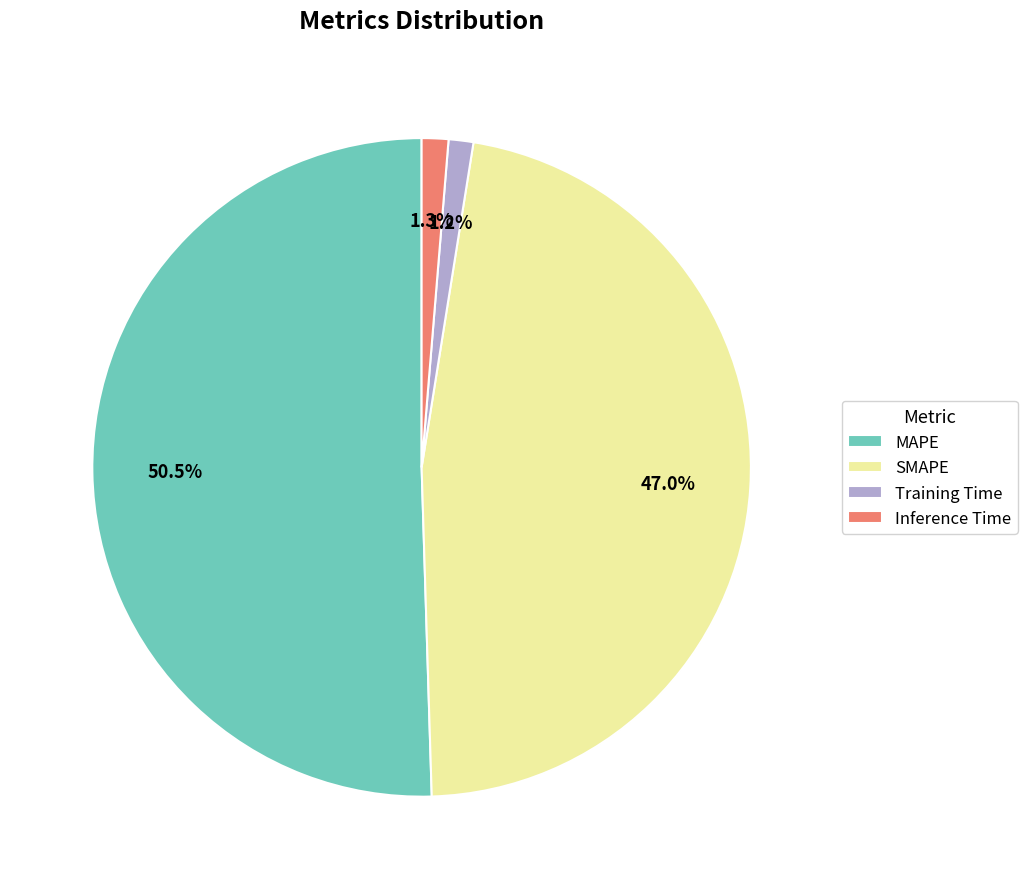

Combined, do Training Time and MAPE account for over 50%?

Yes